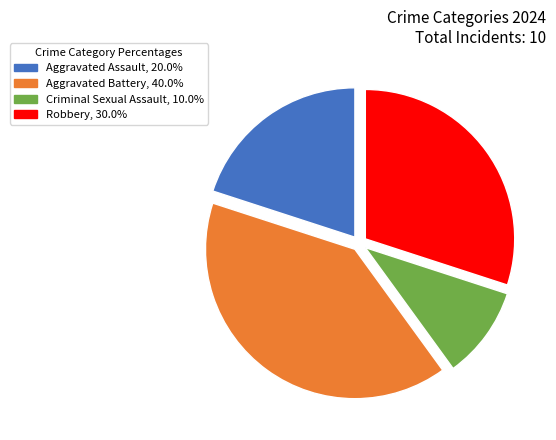

Rank the categories by value from highest to lowest.

Aggravated Battery, Robbery, Aggravated Assault, Criminal Sexual Assault